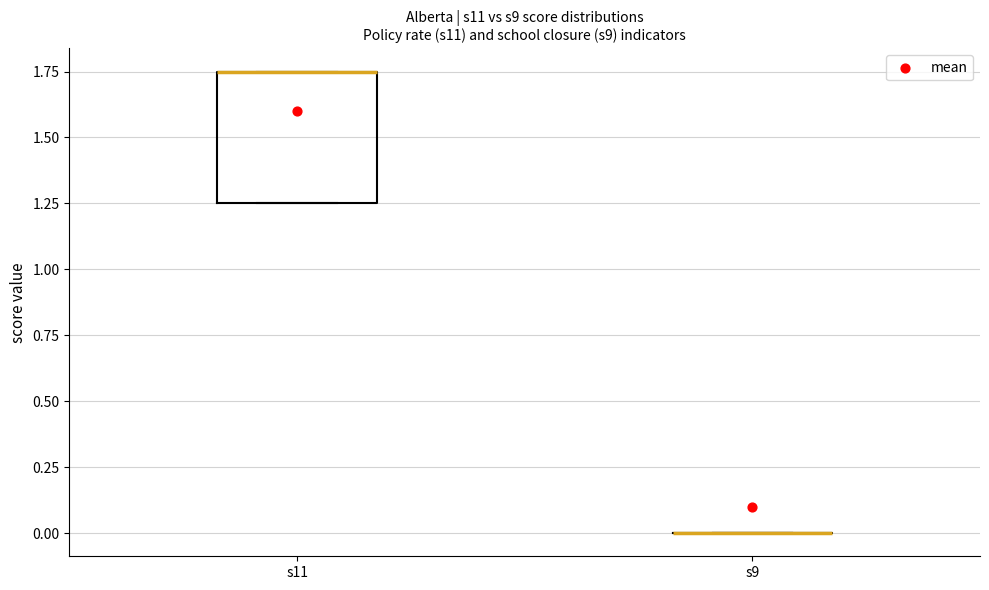

Reading left to right, transcribe this box plot: for each box, give where its median line is, the range the box spans, and where its two whiskers end, as read against the y-axis. The values are not printed on the chart, so give them approximately, as read against the axis.

s11: median 1.75 (drawn on the box's upper edge), box 1.25 to 1.75, whiskers 1.25 to 1.75
s9: box collapsed to a line at 0.00, whiskers 0.00 to 0.00